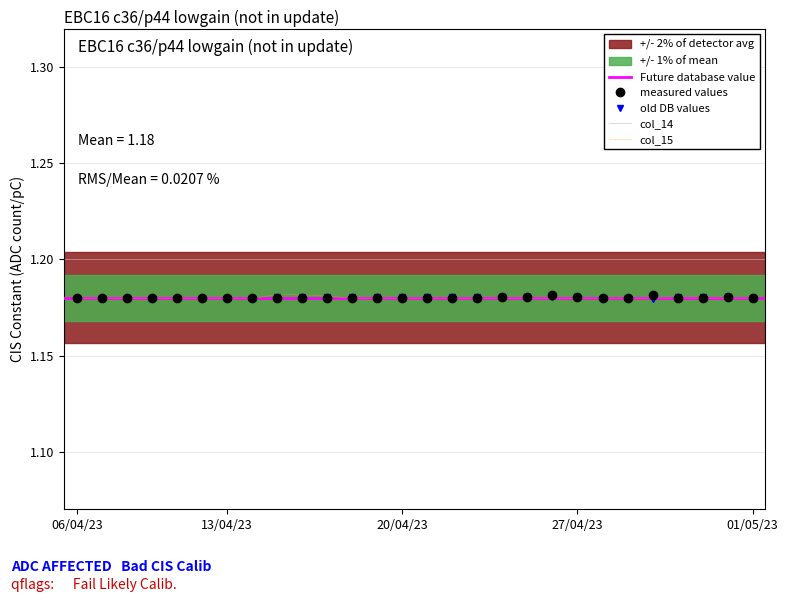

Which series has the largest range (max minus min)?

col_15